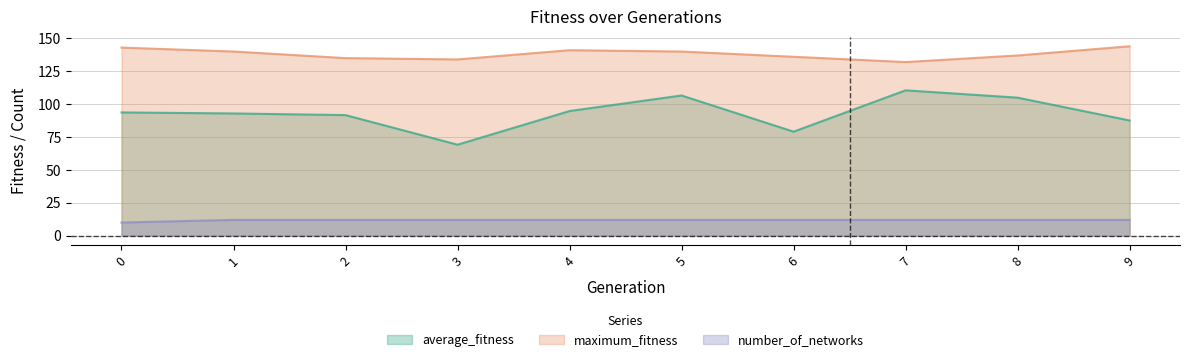

Which series changed the most between 4 and 9?

average_fitness